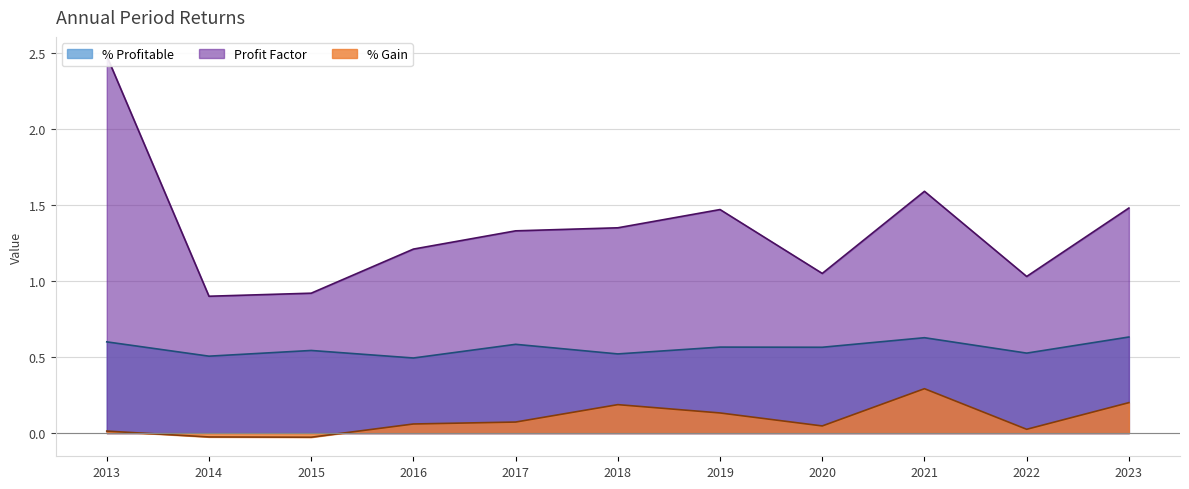

Where is the first local maximum for % Gain?

2018